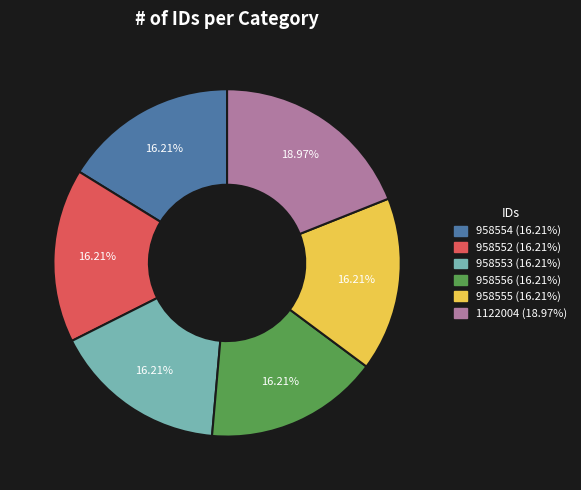

To the nearest percent, what is the combined percentage of 1122004 and 958555?

35%